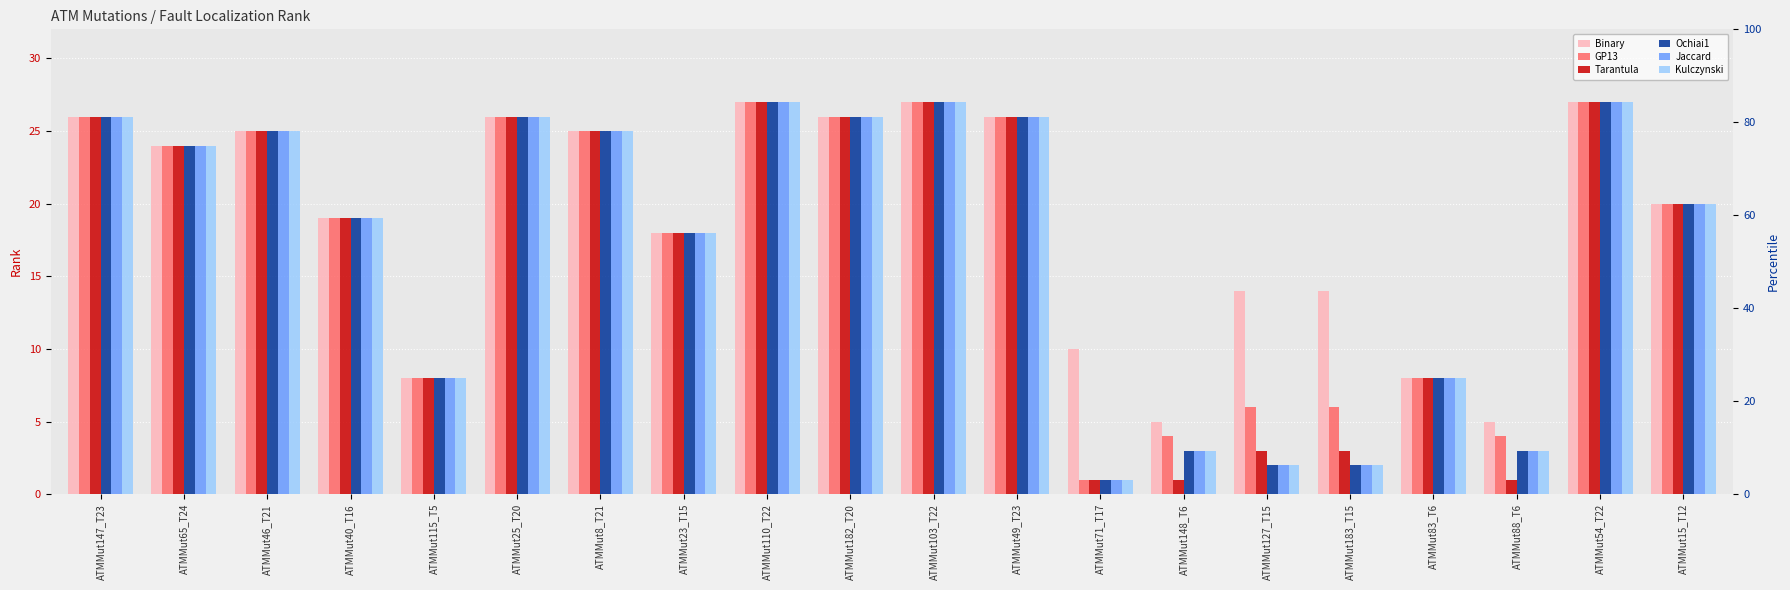

Which series has the largest range (max minus min)?

GP13